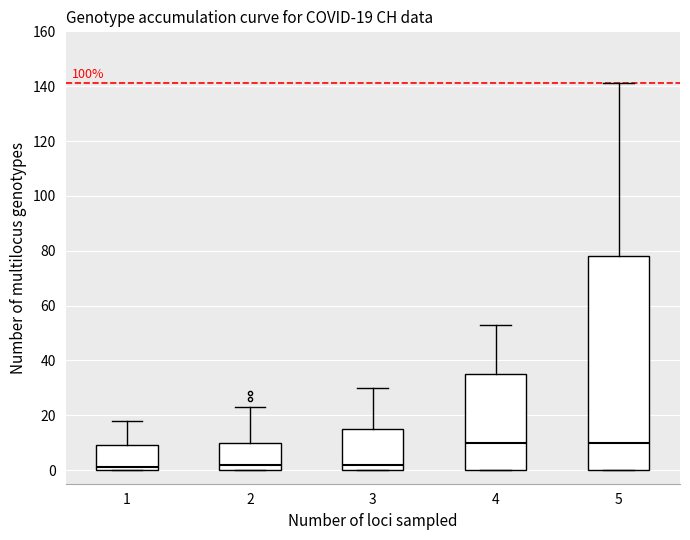

Which box is the tallest, from its lower edge to its upper edge?

5